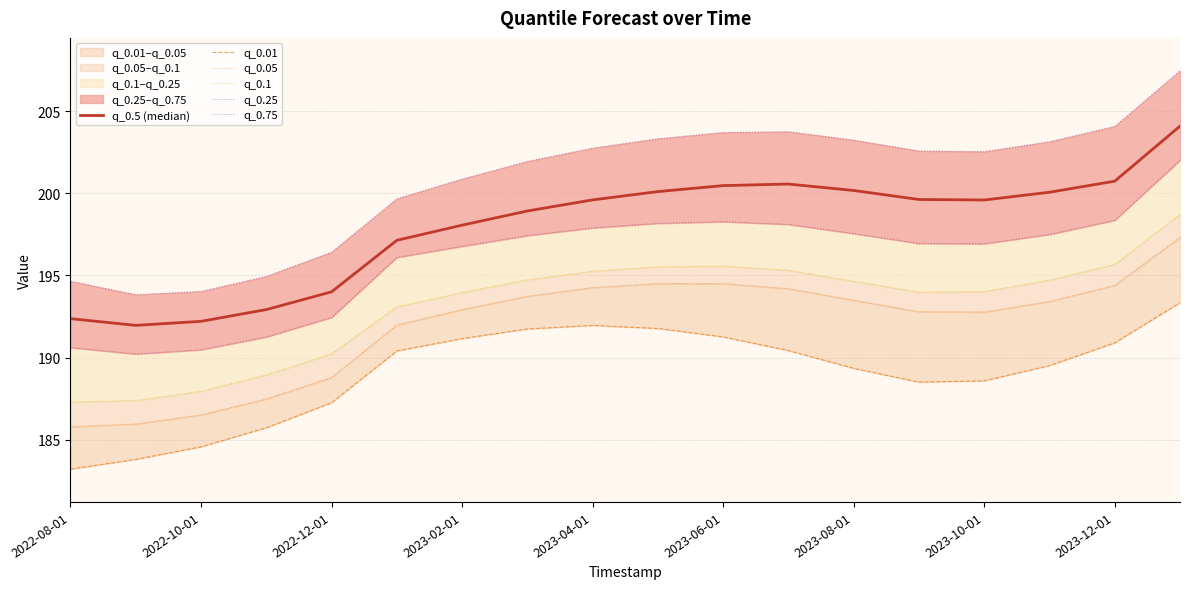

Which series has the largest range (max minus min)?

q_0.75